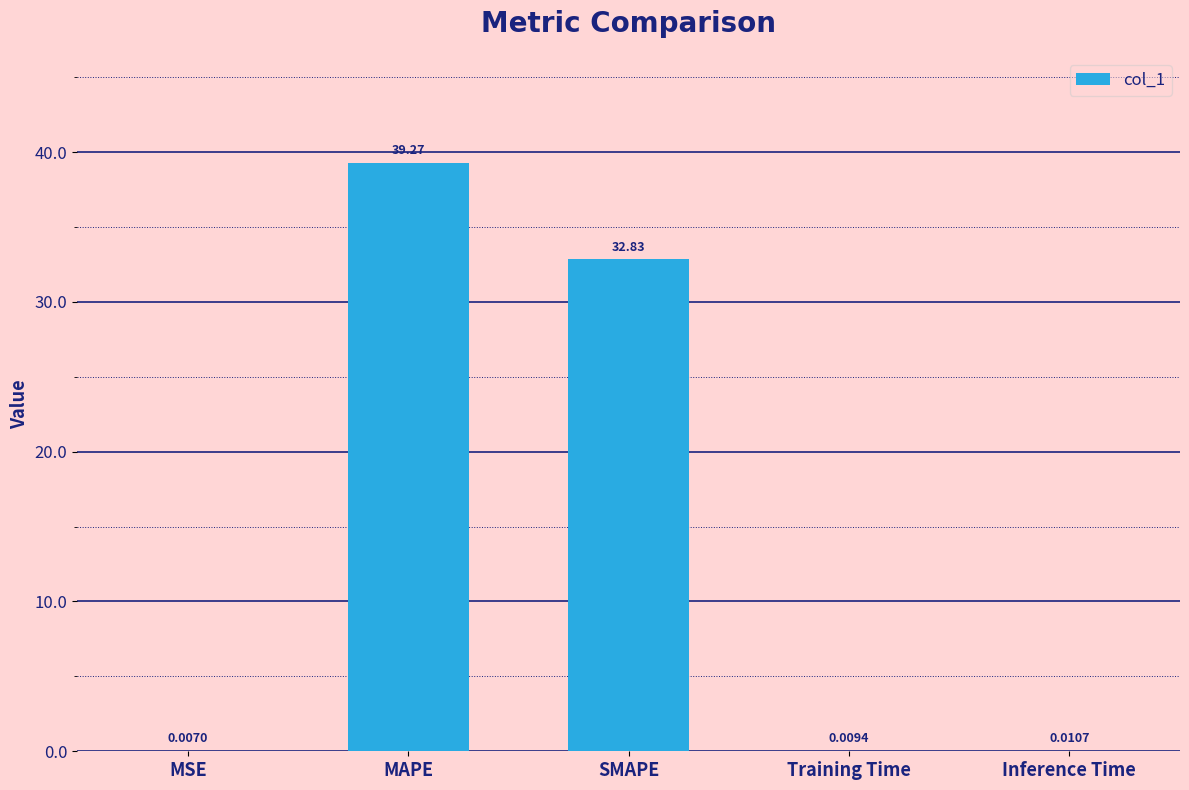

The chart shows a value of 18.4 at MAPE. True or false?

False